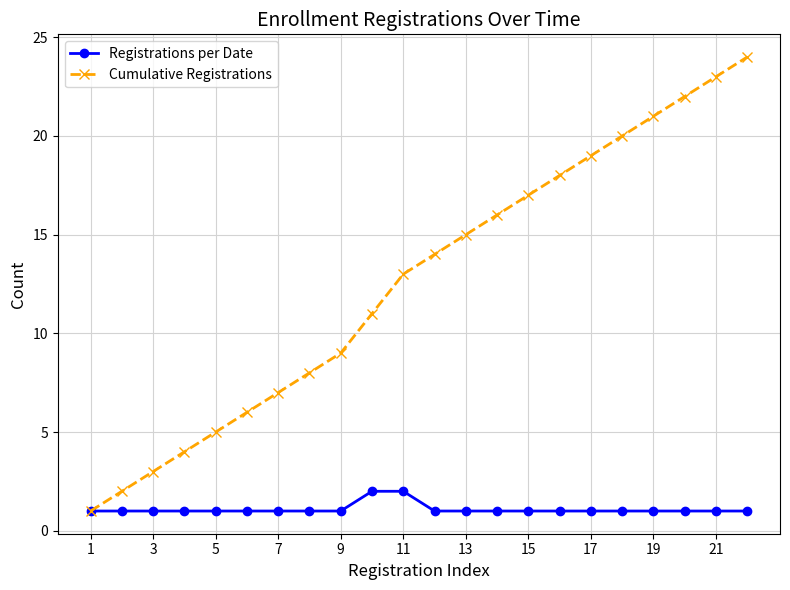

Rank the series by their maximum value, from lowest to highest.

Registrations per Date, Cumulative Registrations